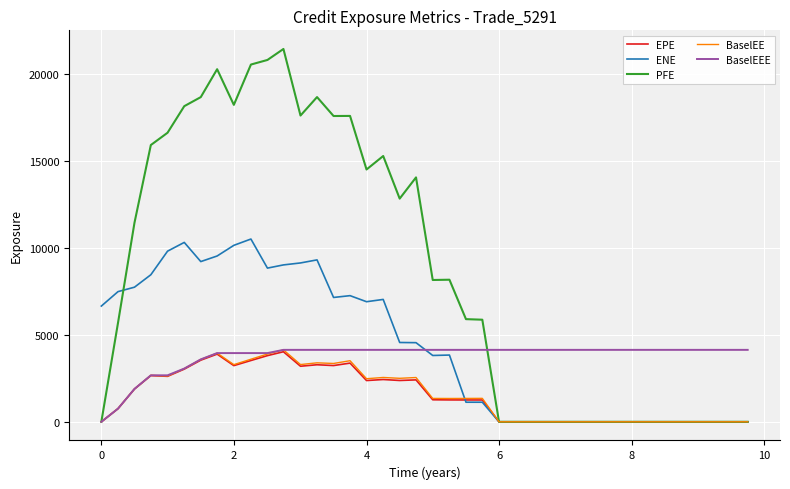

Which series has the largest total across all categories?

PFE